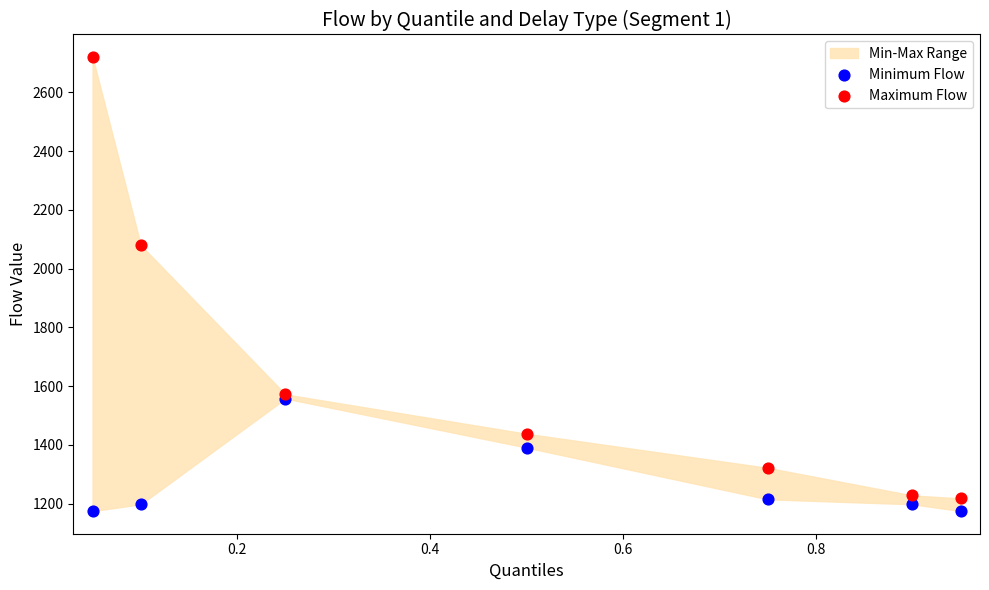

In the Minimum Flow series, what Y value is closest to 1366?

1391